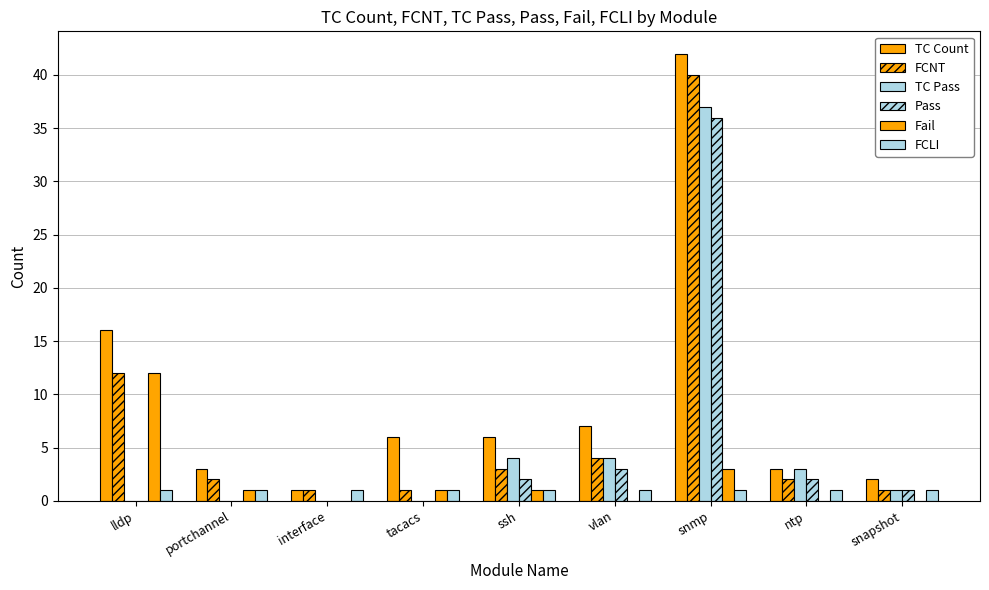

Rank the categories by FCNT value from lowest to highest.

interface, tacacs, snapshot, portchannel, ntp, ssh, vlan, lldp, snmp